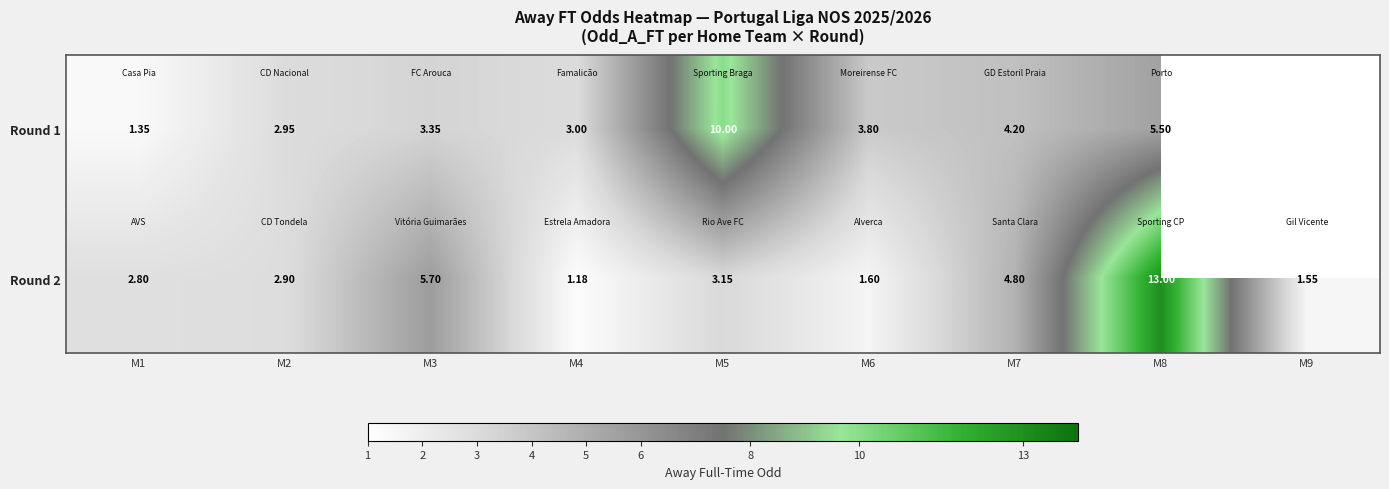

True or false: Round 2 has a value of 7.2 at M8.

False